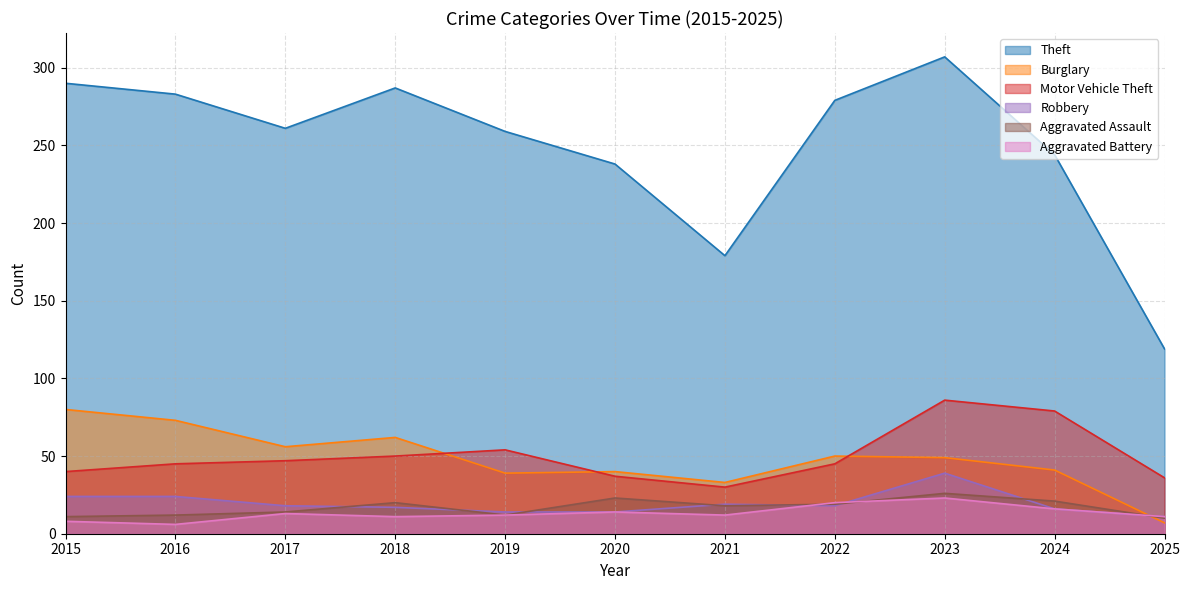

What is the average value of the Robbery series?

19